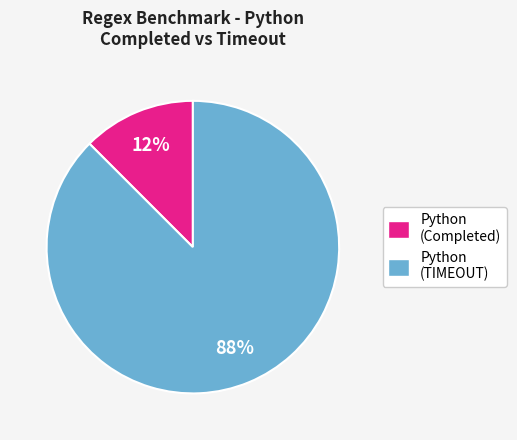

True or false: Python (Completed) accounts for 24% of the total.

False